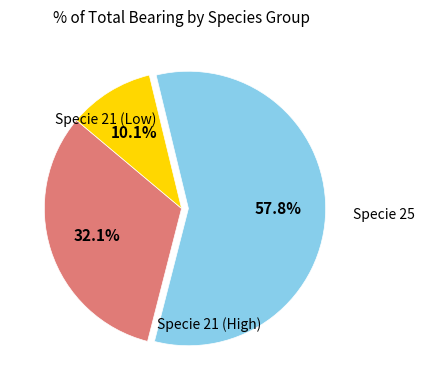

Is there any slice that represents more than half of the pie?

Yes